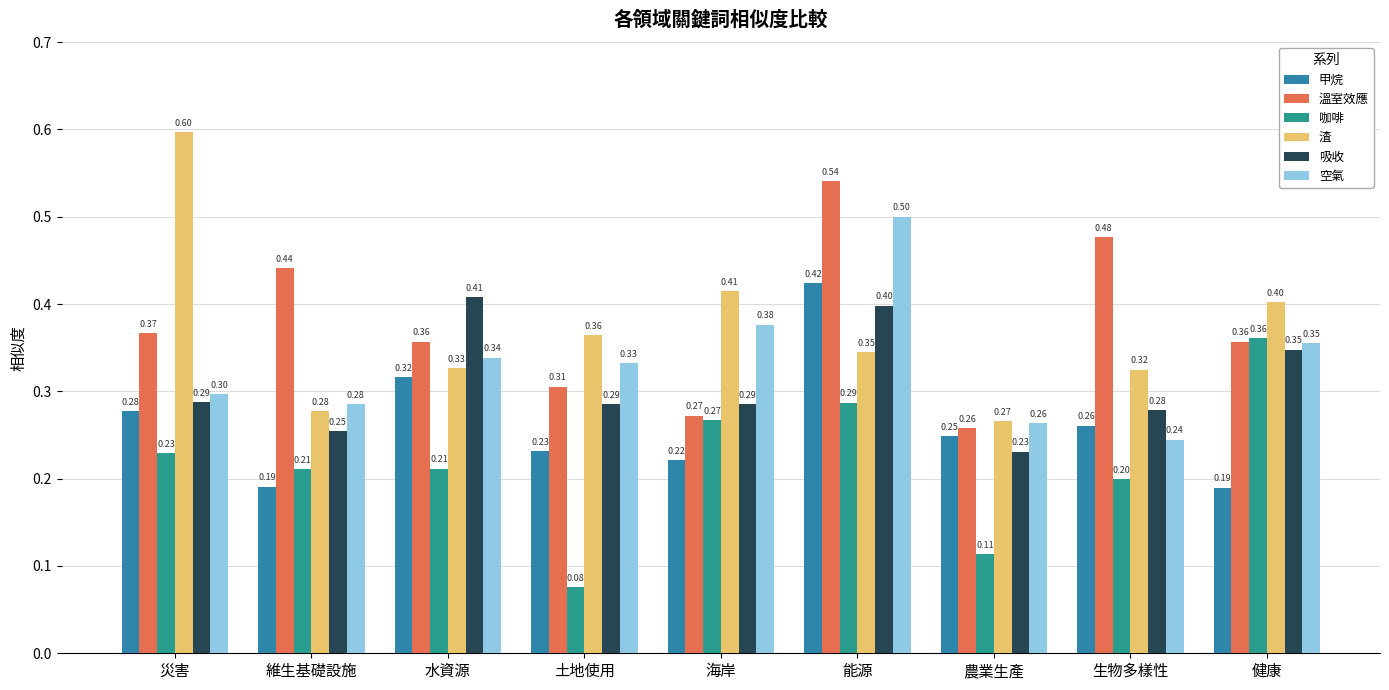

What is the difference between the second highest and minimum values in the 甲烷 series?

0.1